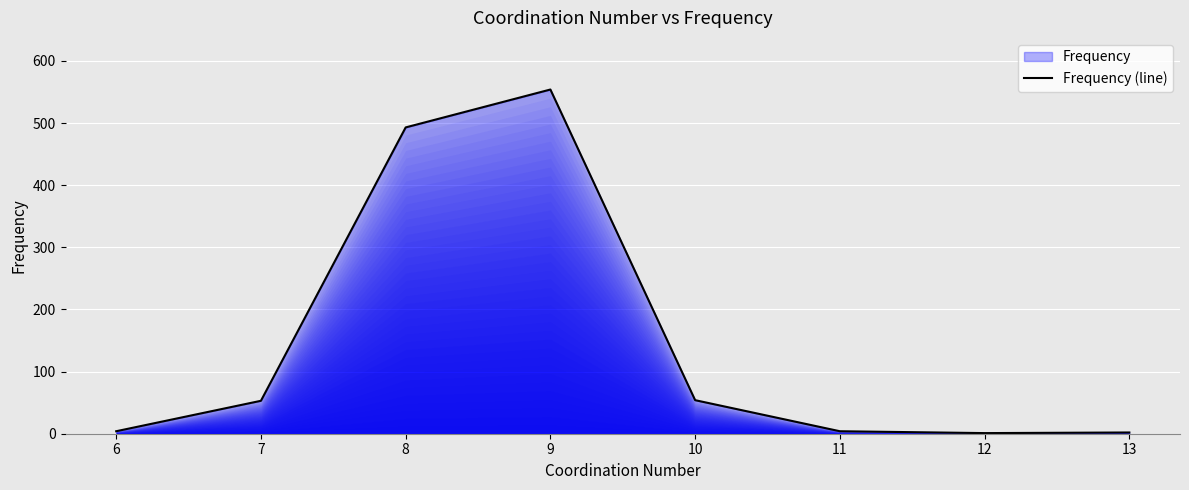

True or false: there are more than 1 points higher than both neighbors.

False